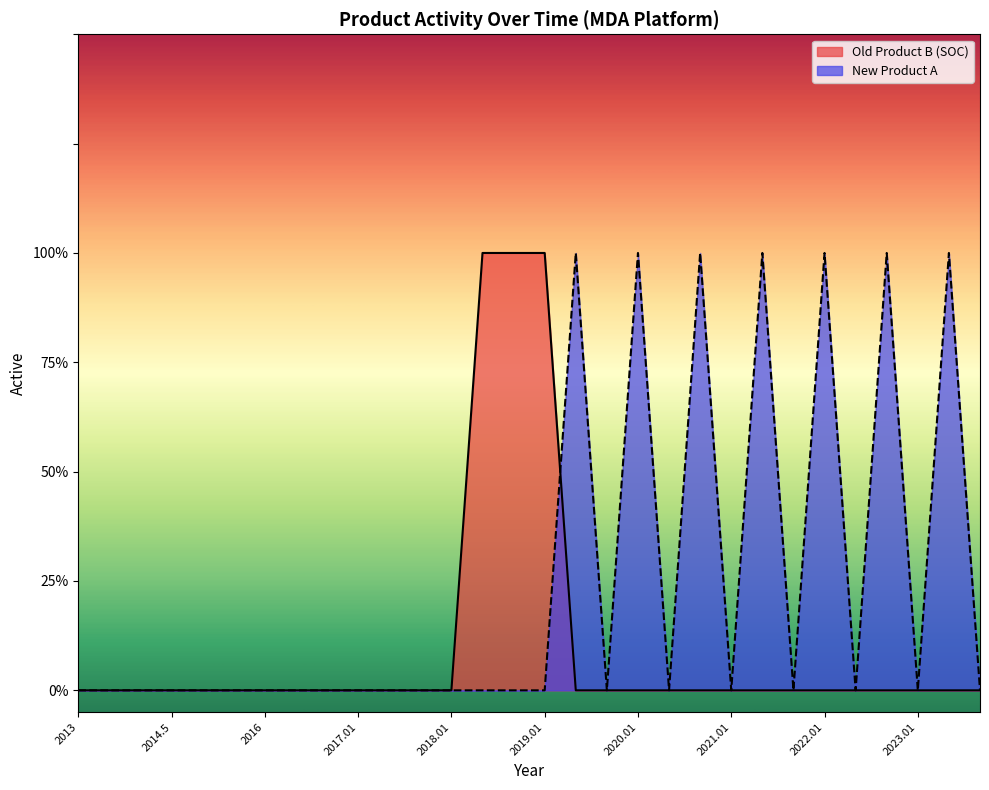

What is the greatest value displayed?

1